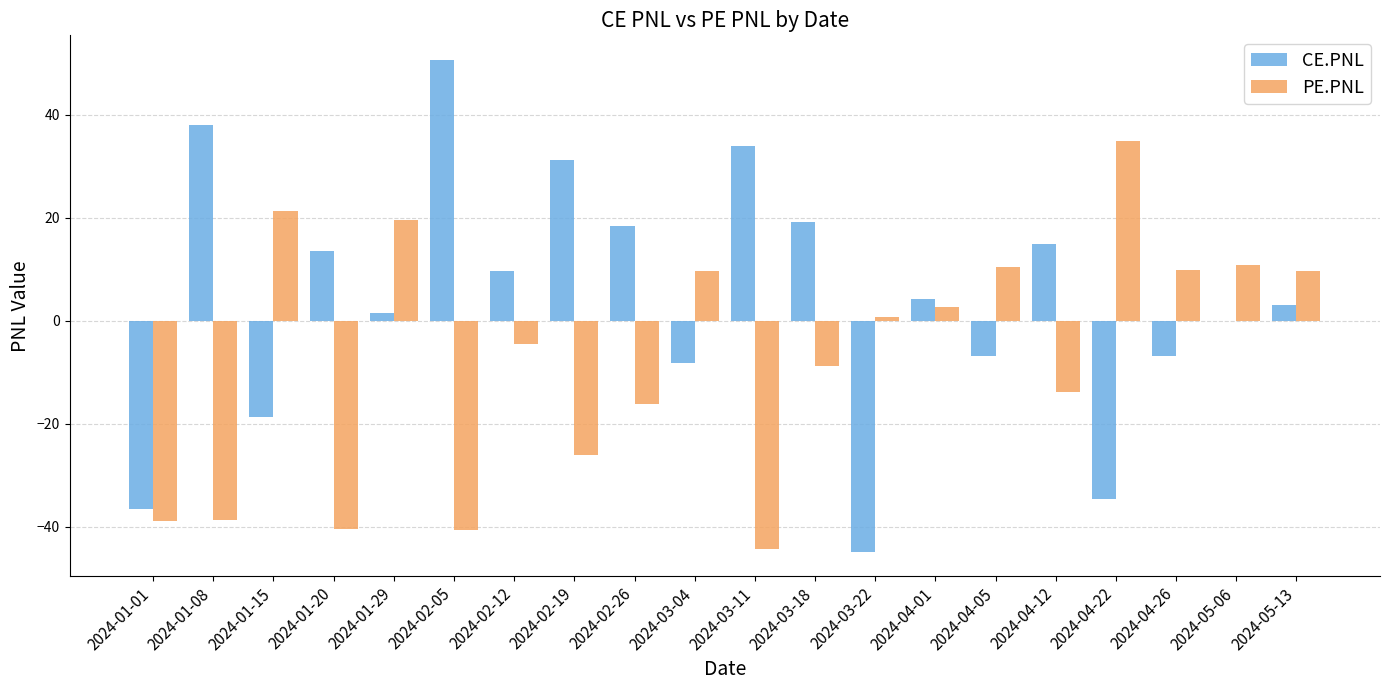

What is the total value across all series at 2024-04-01?

6.8